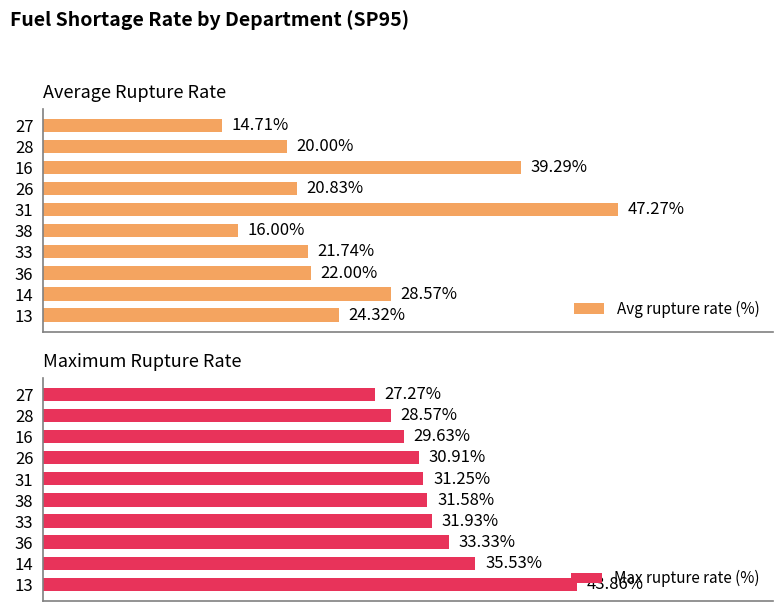

What position from the left is 20?

3